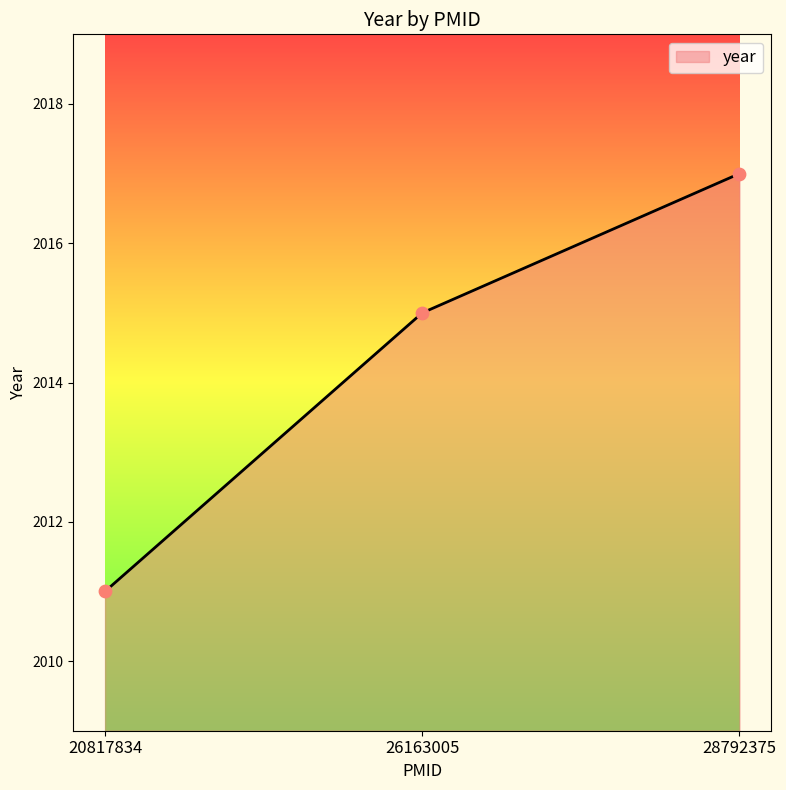

Between 28792375 and 20817834, which is larger?

28792375